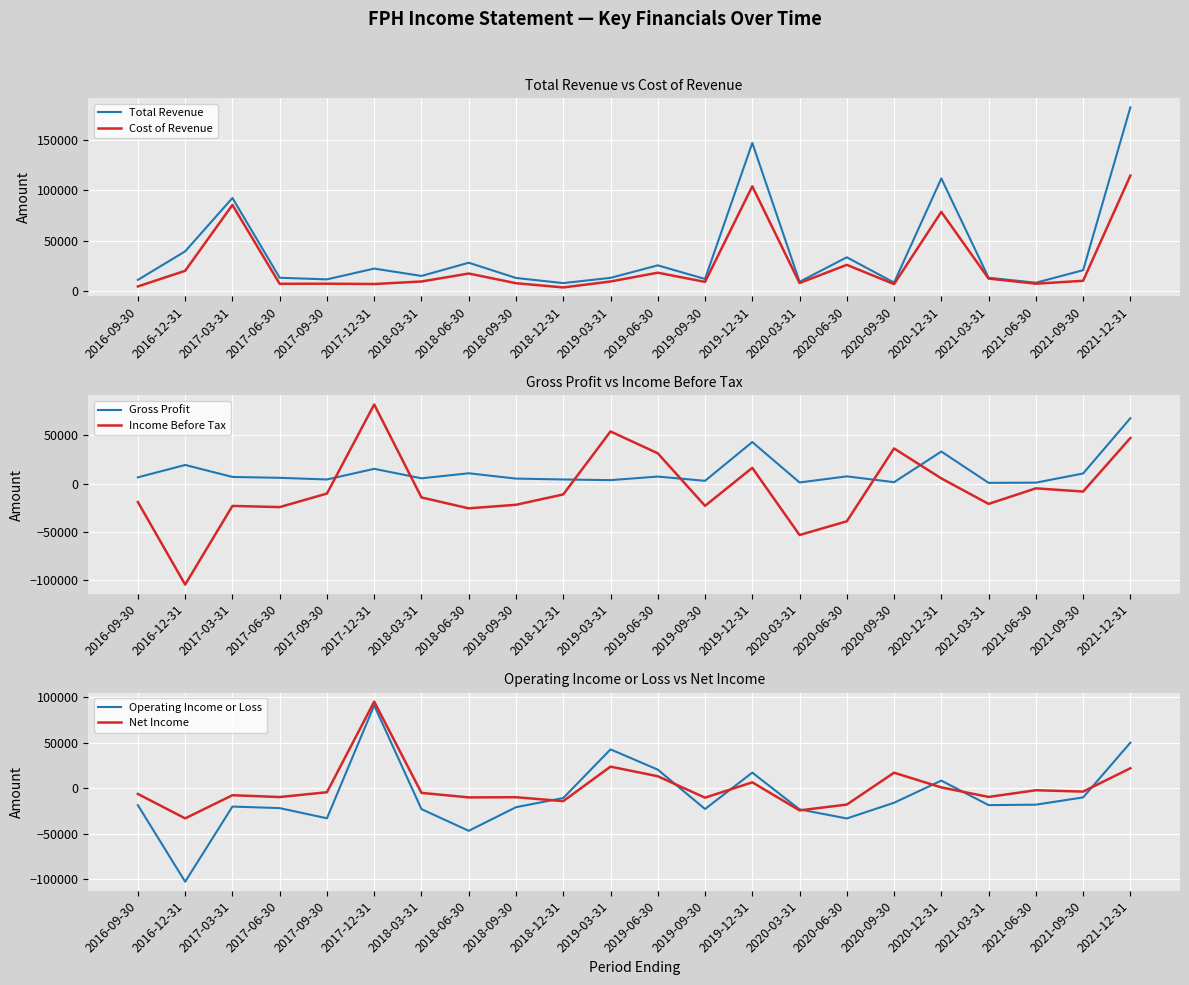

What position from the right is 2019-12-31?

9